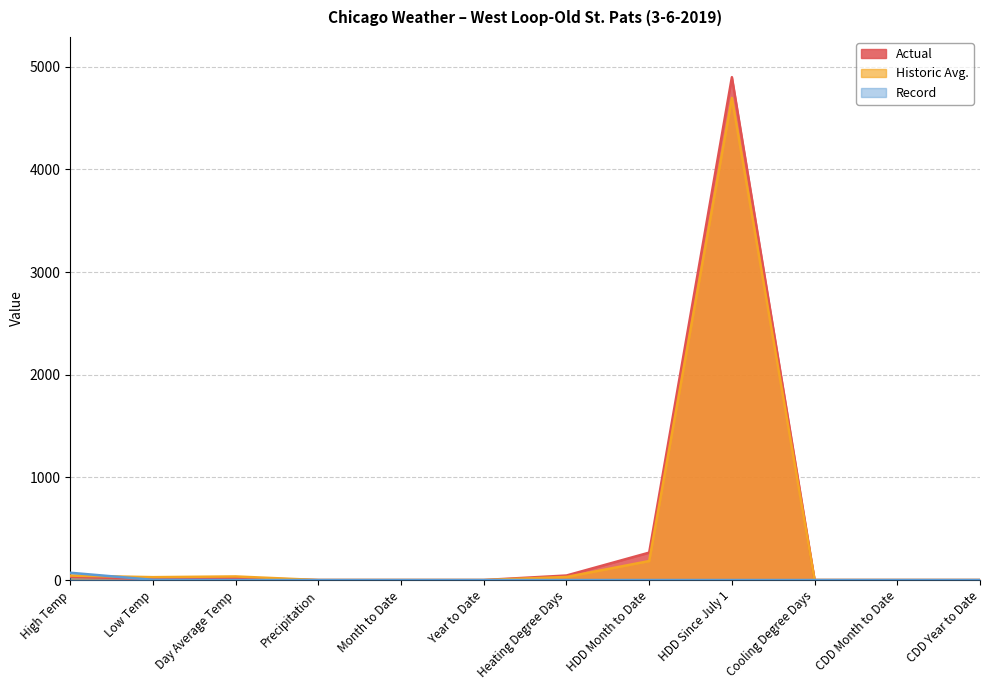

What is the difference between the maximum and minimum values in the Actual series?

4898